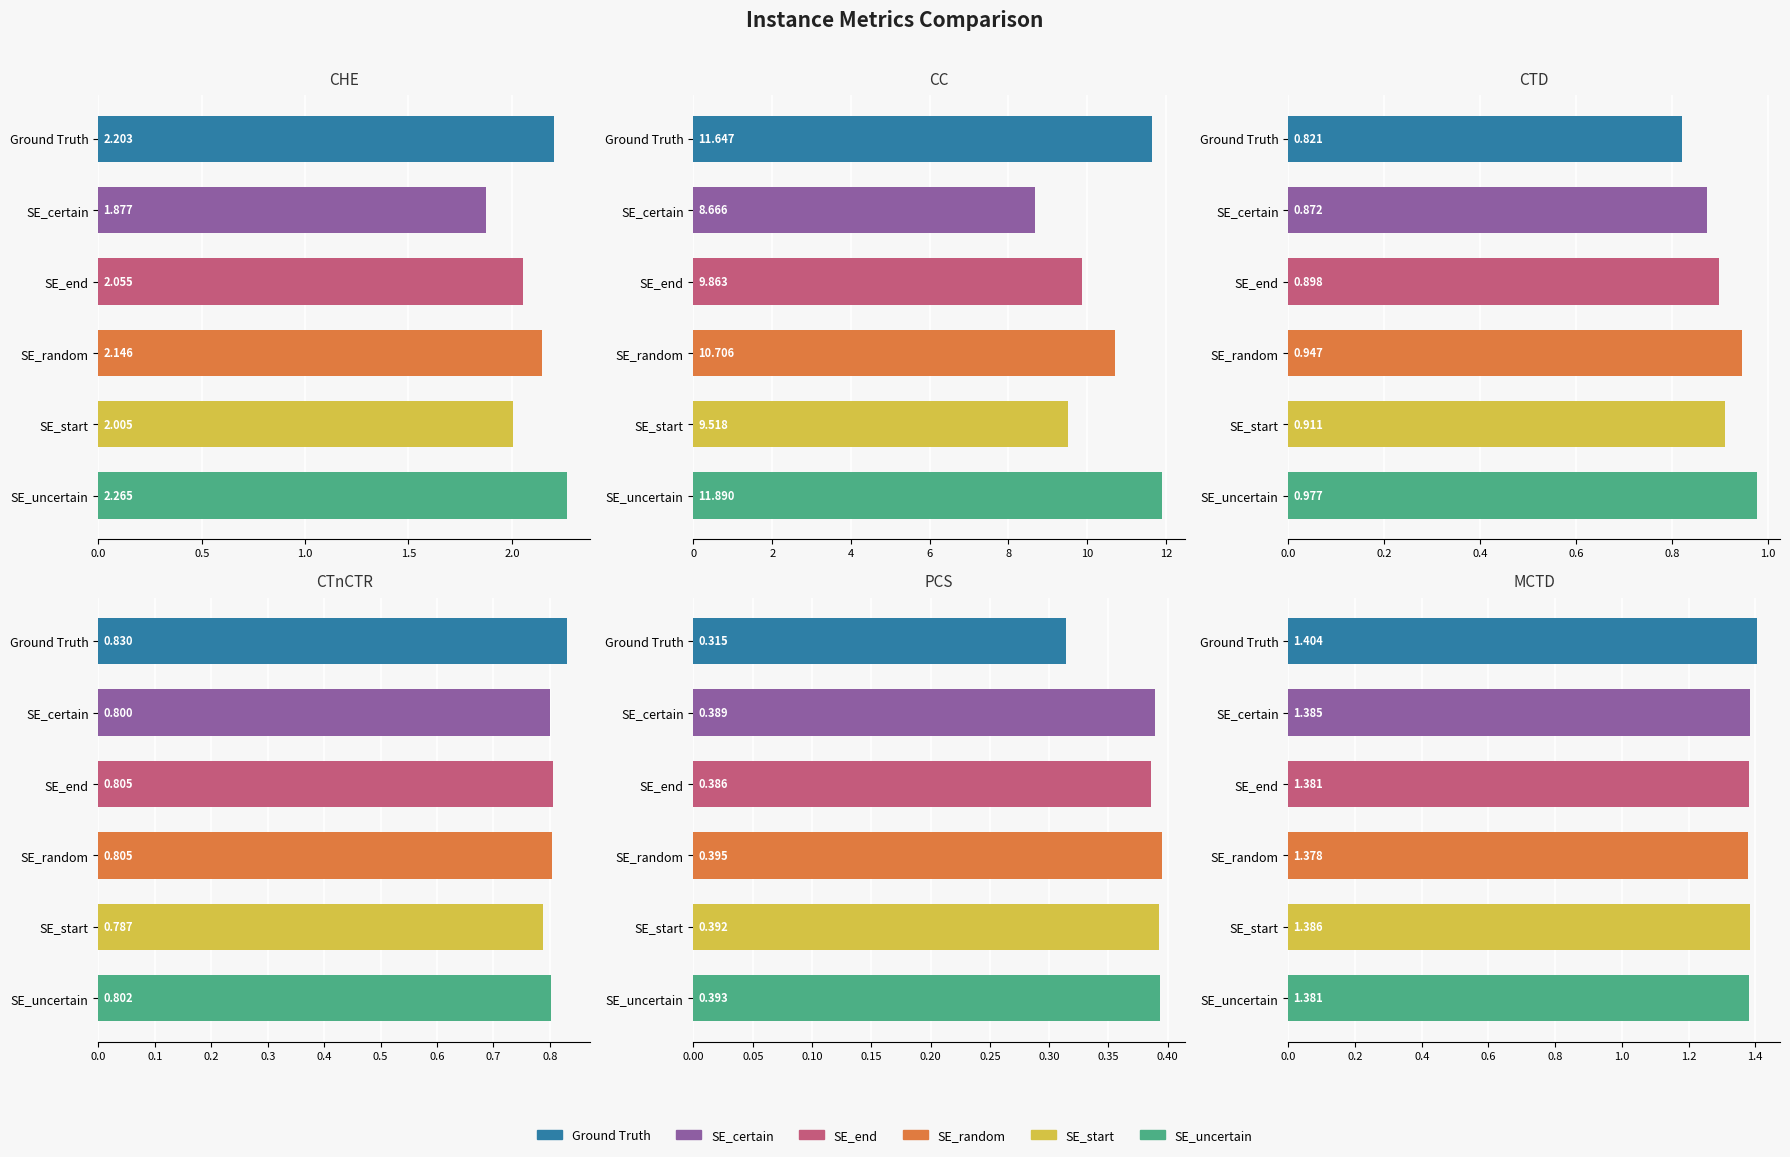

The CC series shows 16.0 at SE_end. True or false?

False